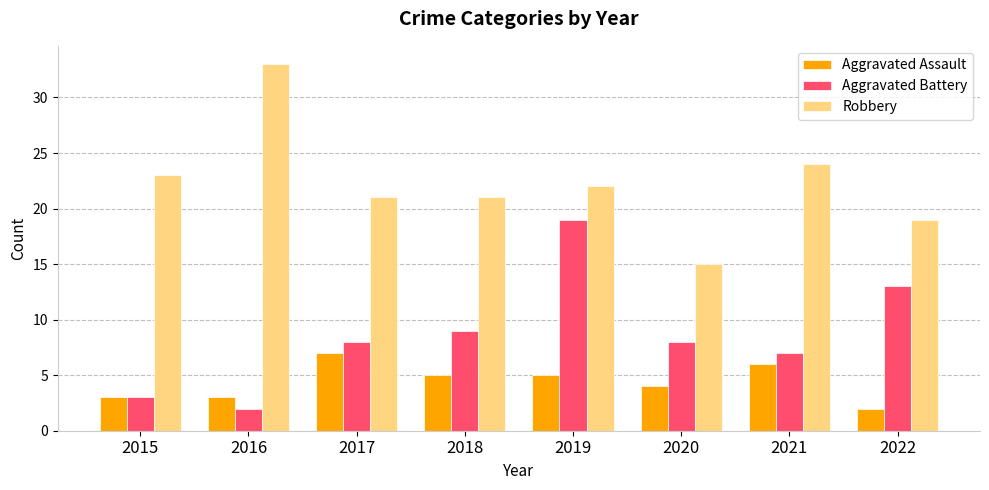

Which series changed the most between 2020 and 2022?

Aggravated Battery